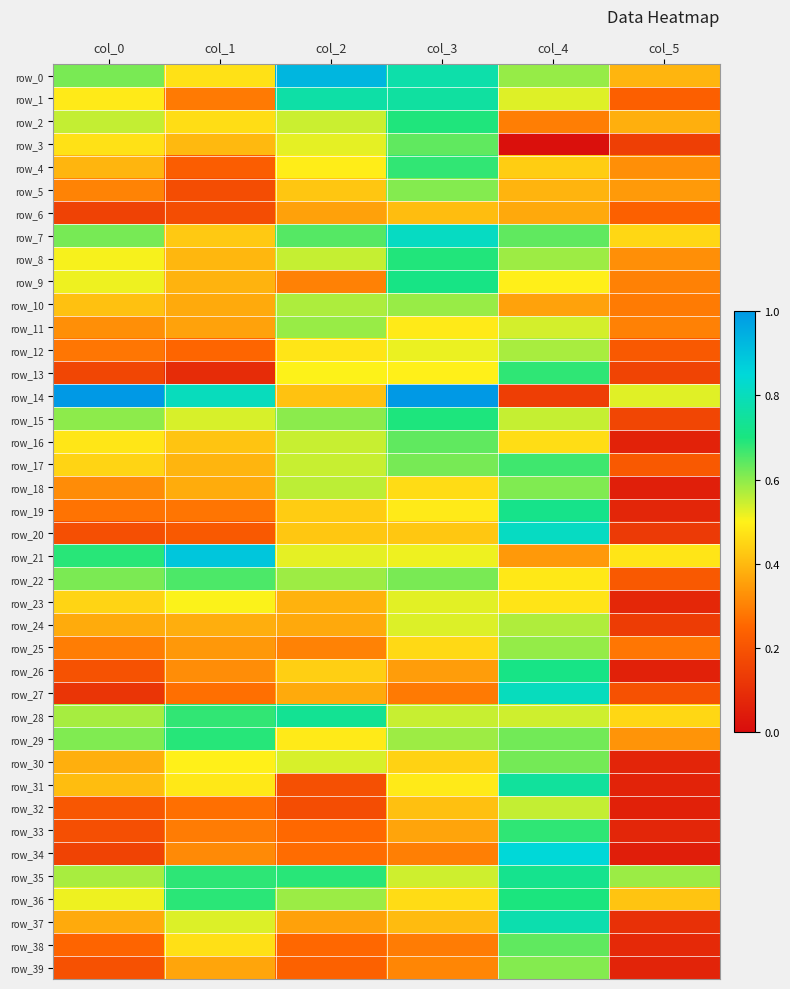

The row_20 series shows 0.8 at col_4. True or false?

True